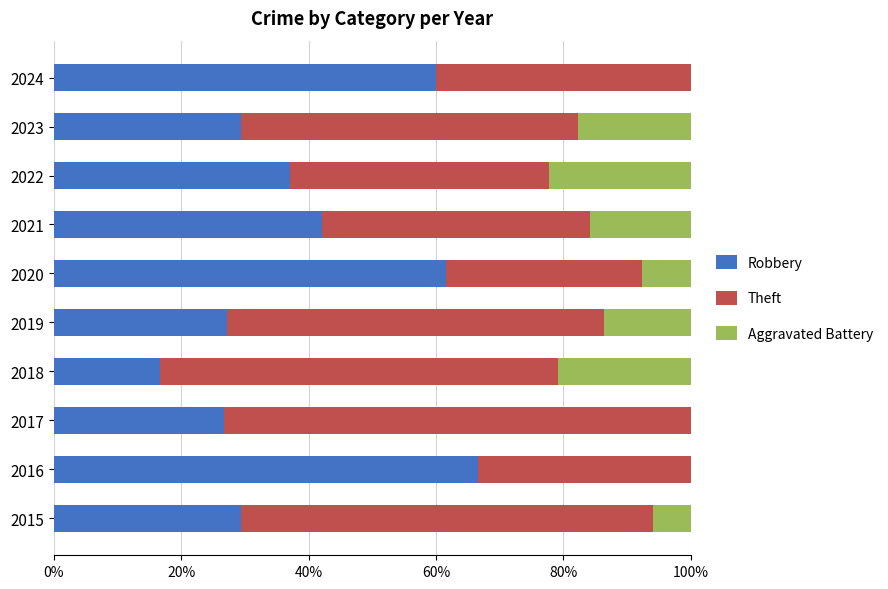

At which label does Robbery reach its peak?

2016